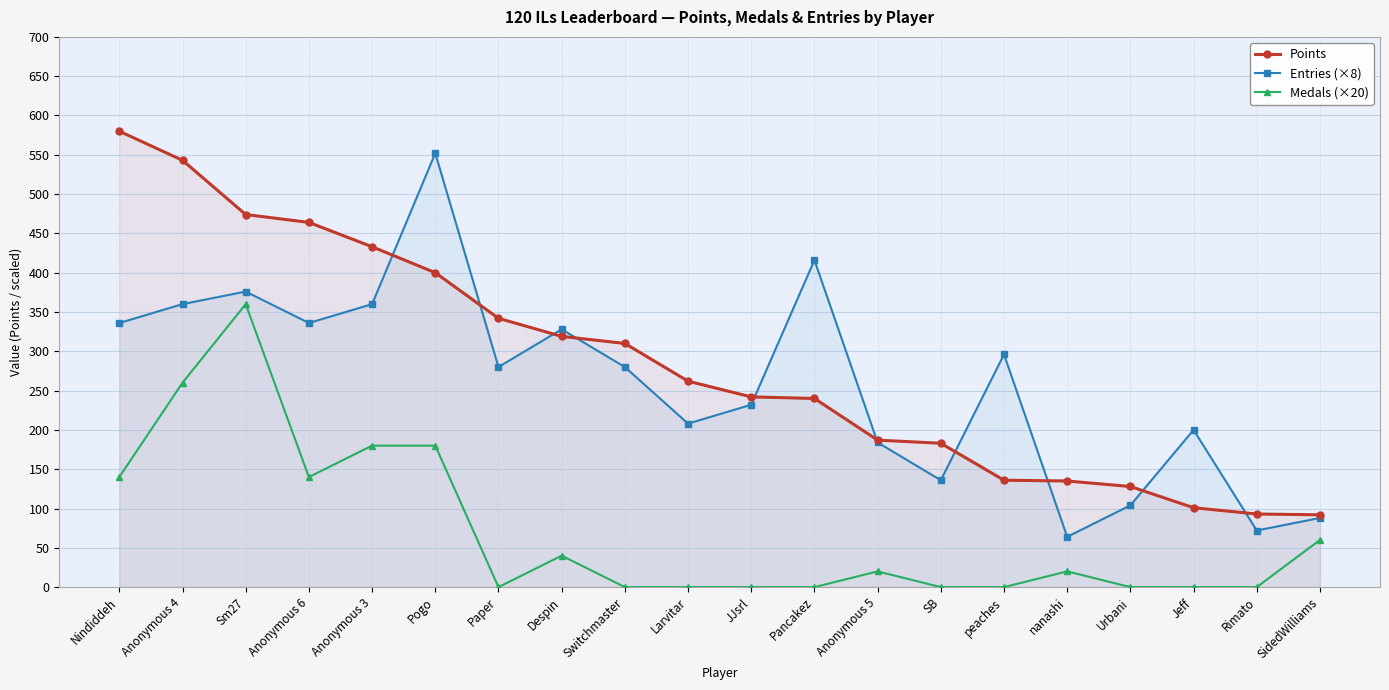

What is the label of the 17th point from the left?

Urbani